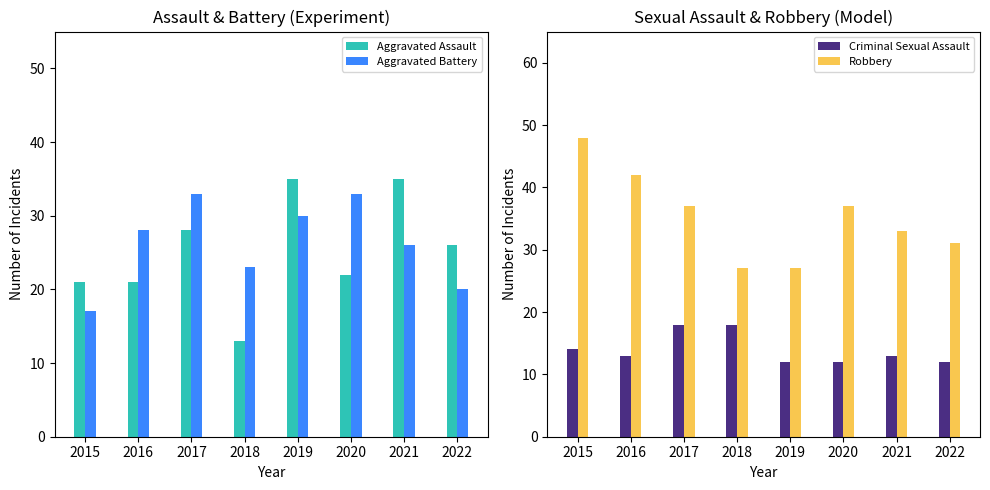

What is the difference between the maximum and minimum values in the Robbery series?

21